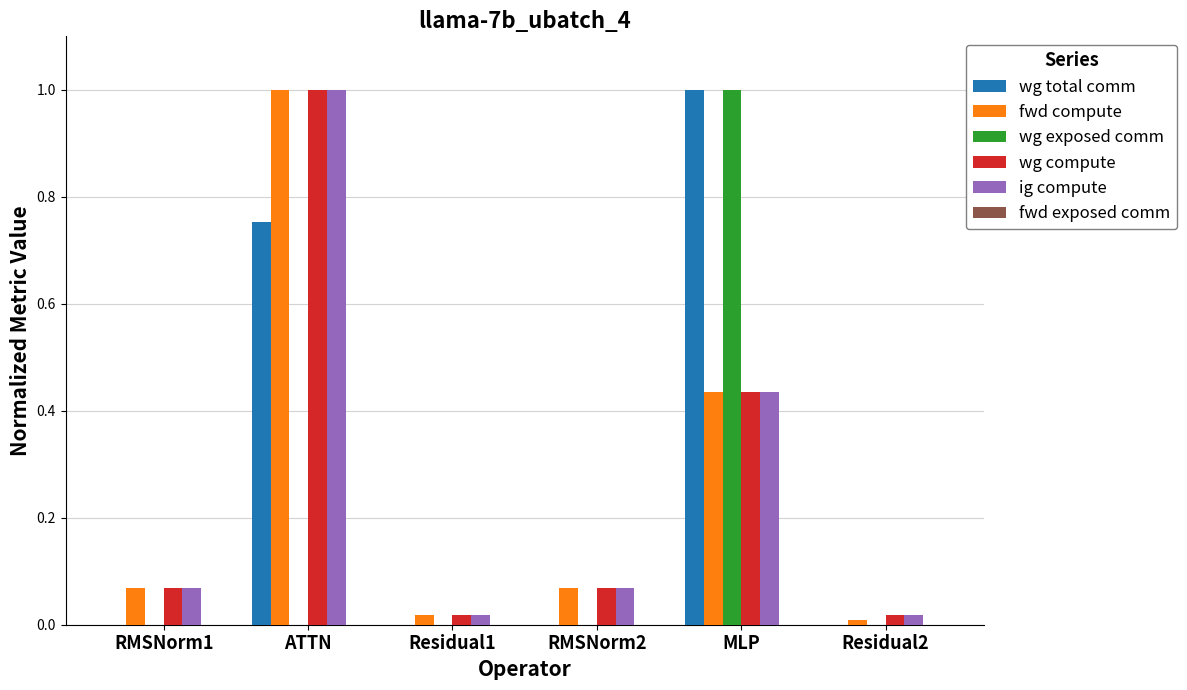

At which category is the sum across all series the highest?

ATTN